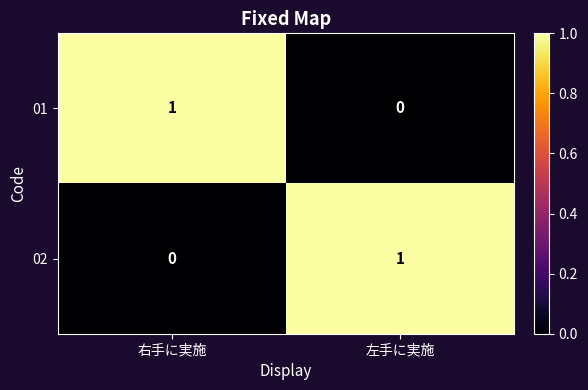

How many data points in 02 are less than 1?

1